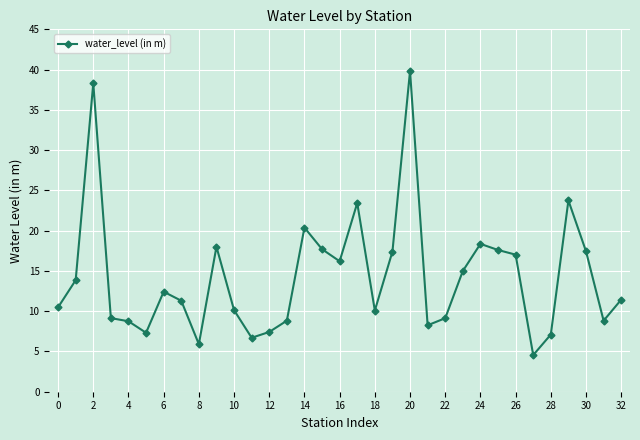

True or false: the data has more than 1 interior local peaks.

True